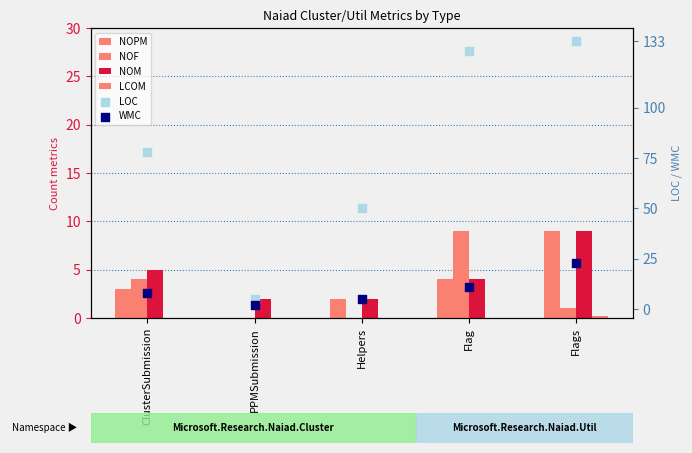

What are all the series names shown in the legend?

NOPM, NOF, NOM, LCOM, LOC, WMC